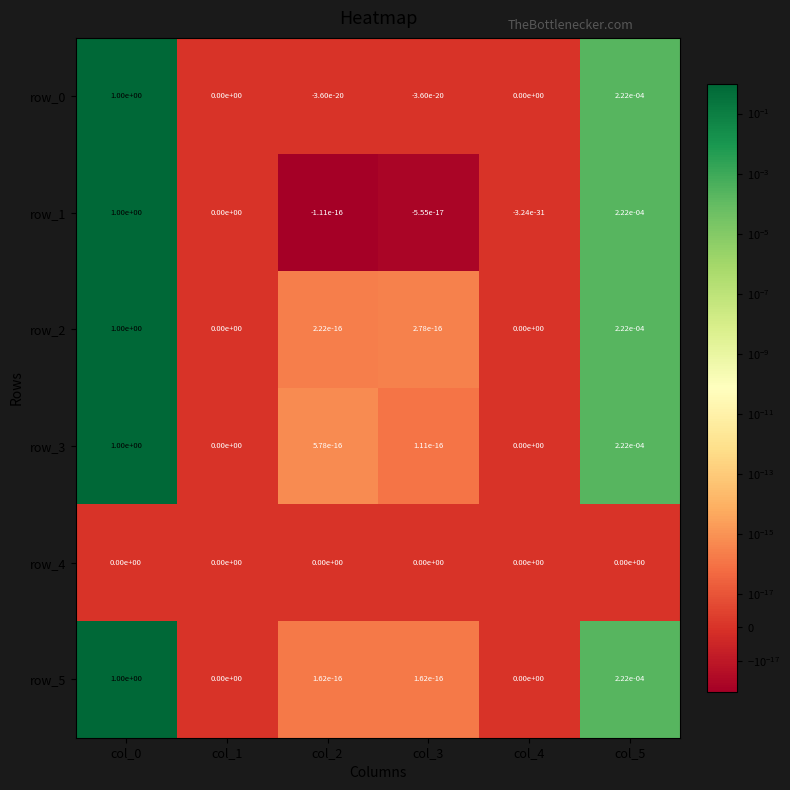

Is the value of row_4 at col_0 greater than the value of row_5 at col_0?

No